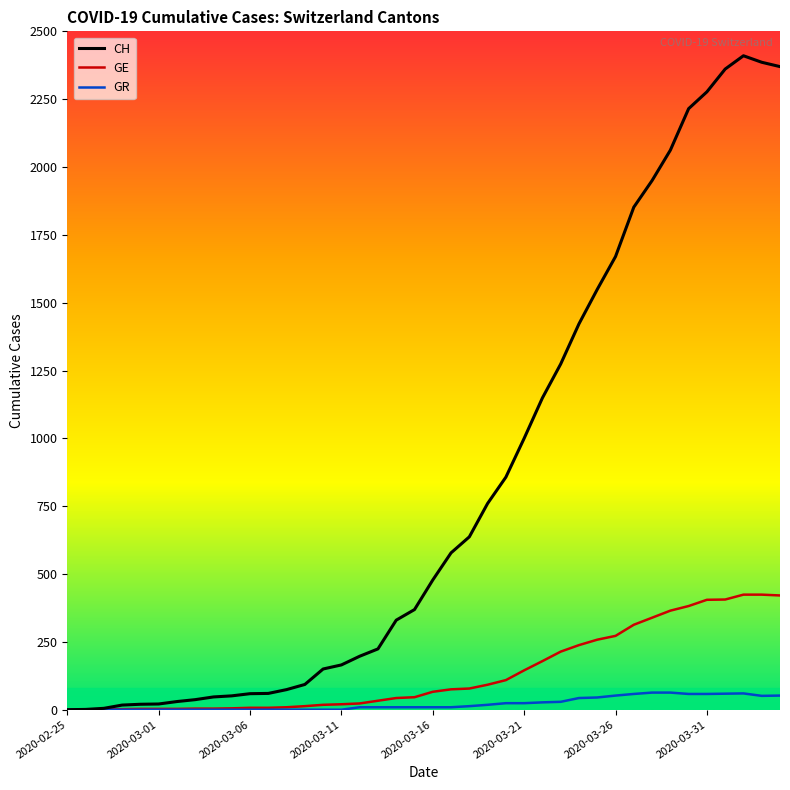

Which series has the largest total across all categories?

CH